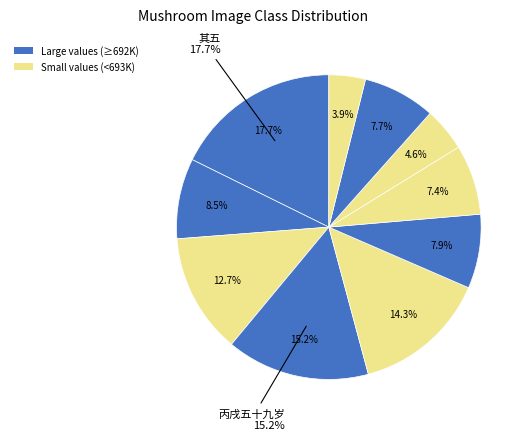

Does 浣溪沙·丙午为女营葬三日，阴雨闷坐祠堂，接苏州筱石来函，因倚此阕 account for over 50% of the chart?

No